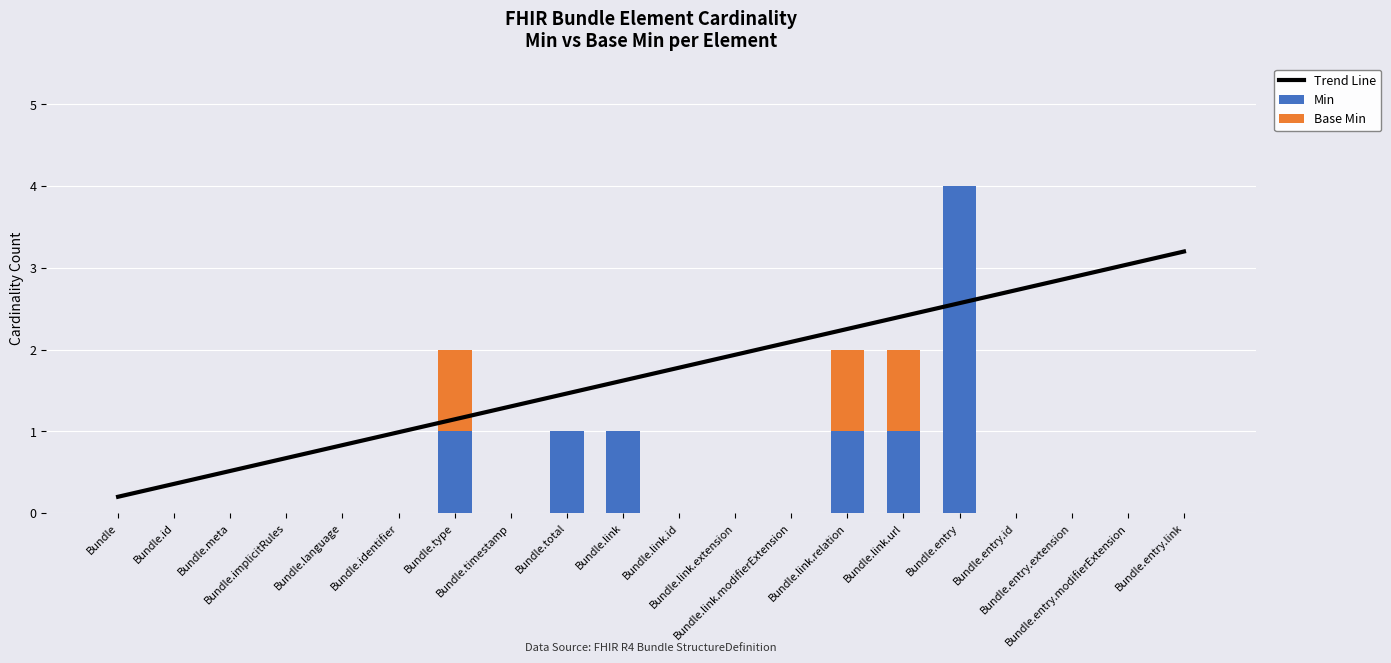

Reading left to right, extract all data points from this chart.

Trend Line: Bundle=0.2	Bundle.id=0.4	Bundle.meta=0.5	Bundle.implicitRules=0.7	Bundle.language=0.8	Bundle.identifier=1.0	Bundle.type=1.1	Bundle.timestamp=1.3	Bundle.total=1.5	Bundle.link=1.6	Bundle.link.id=1.8	Bundle.link.extension=1.9	Bundle.link.modifierExtension=2.1	Bundle.link.relation=2.3	Bundle.link.url=2.4	Bundle.entry=2.6	Bundle.entry.id=2.7	Bundle.entry.extension=2.9	Bundle.entry.modifierExtension=3.0	Bundle.entry.link=3.2
Min: Bundle=0.0	Bundle.id=0.0	Bundle.meta=0.0	Bundle.implicitRules=0.0	Bundle.language=0.0	Bundle.identifier=0.0	Bundle.type=1.0	Bundle.timestamp=0.0	Bundle.total=1.0	Bundle.link=1.0	Bundle.link.id=0.0	Bundle.link.extension=0.0	Bundle.link.modifierExtension=0.0	Bundle.link.relation=1.0	Bundle.link.url=1.0	Bundle.entry=4.0	Bundle.entry.id=0.0	Bundle.entry.extension=0.0	Bundle.entry.modifierExtension=0.0	Bundle.entry.link=0.0
Base Min: Bundle=0.0	Bundle.id=0.0	Bundle.meta=0.0	Bundle.implicitRules=0.0	Bundle.language=0.0	Bundle.identifier=0.0	Bundle.type=1.0	Bundle.timestamp=0.0	Bundle.total=0.0	Bundle.link=0.0	Bundle.link.id=0.0	Bundle.link.extension=0.0	Bundle.link.modifierExtension=0.0	Bundle.link.relation=1.0	Bundle.link.url=1.0	Bundle.entry=0.0	Bundle.entry.id=0.0	Bundle.entry.extension=0.0	Bundle.entry.modifierExtension=0.0	Bundle.entry.link=0.0